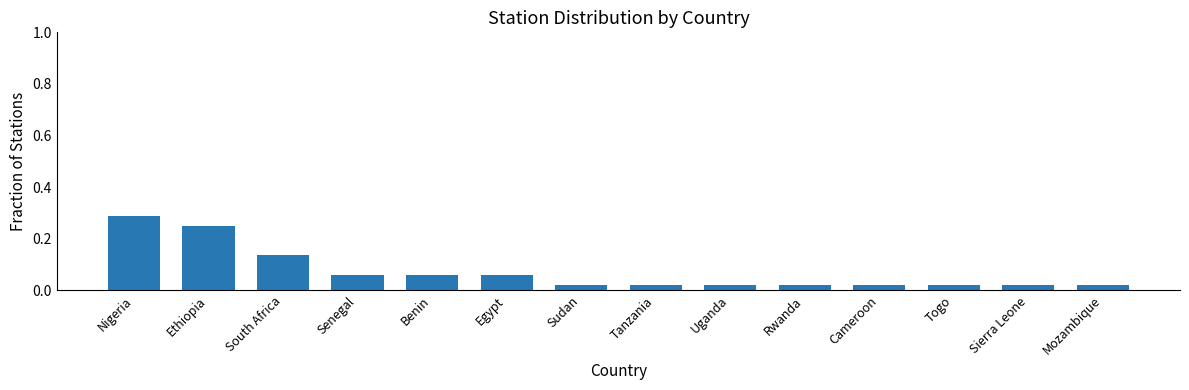

What is the label of the 2nd bar from the left?

Ethiopia